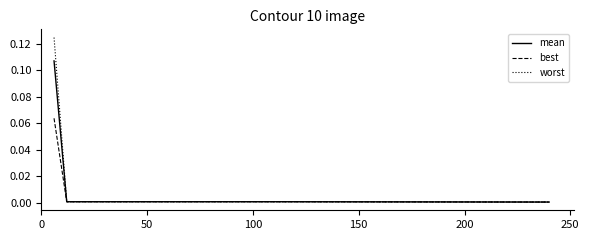

How many series are shown in this chart?

3